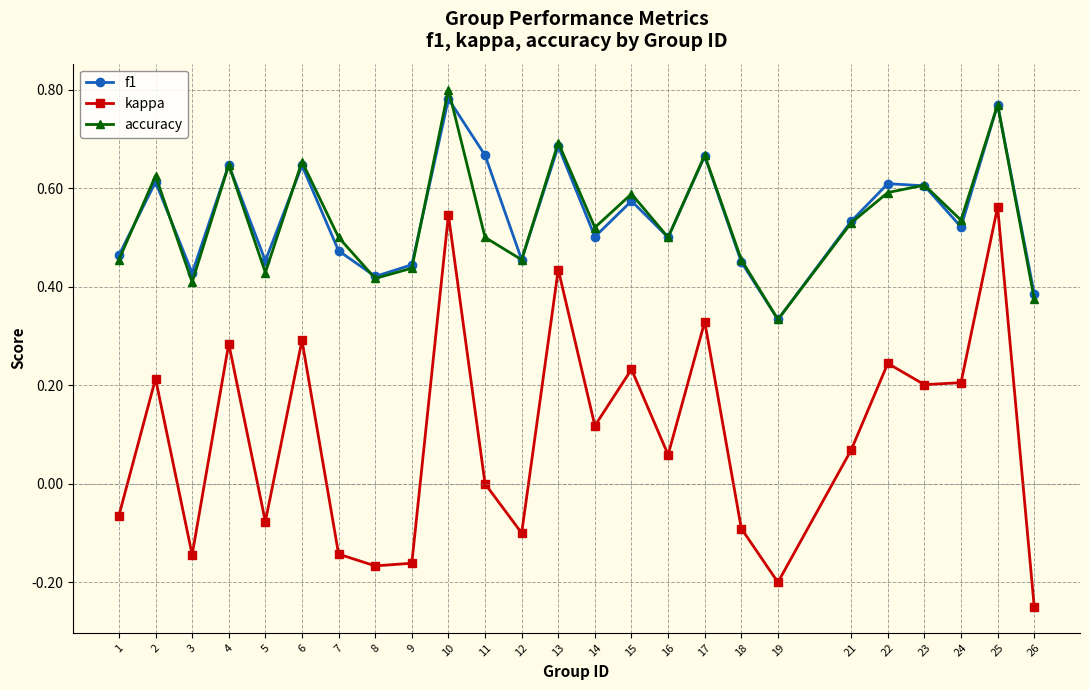

What is the total value across all series at 2?

1.5